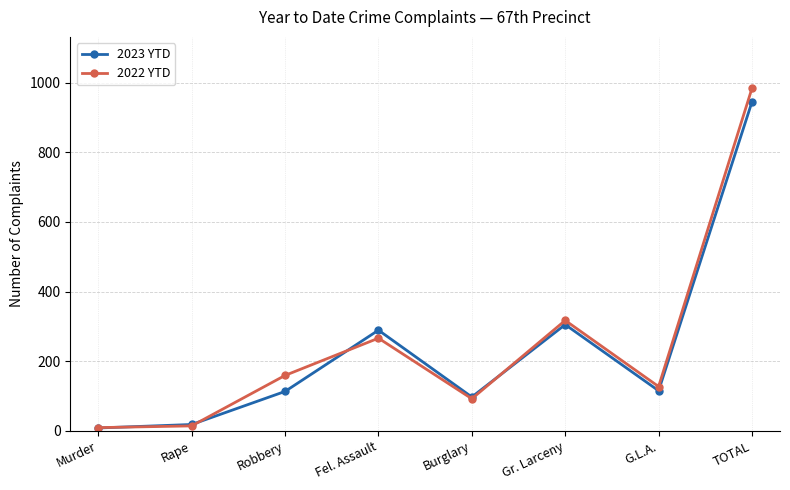

Is the value of 2023 YTD at Robbery greater than the value of 2022 YTD at Burglary?

Yes